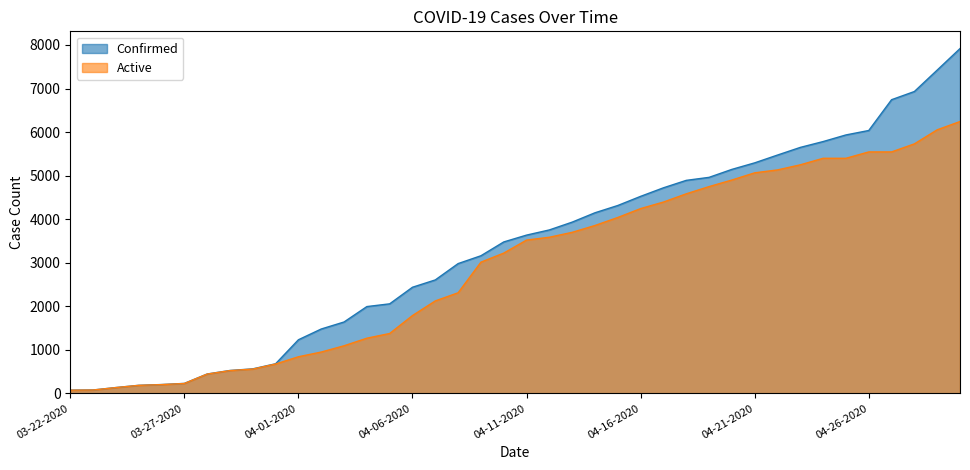

Rank the series by their maximum value, from lowest to highest.

Active, Confirmed